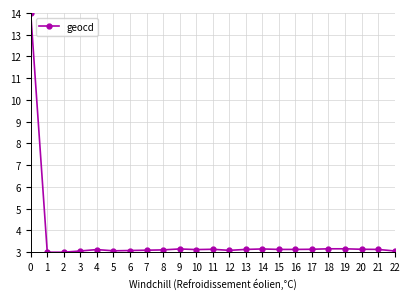

True or false: the data has more than 2 interior local peaks.

True